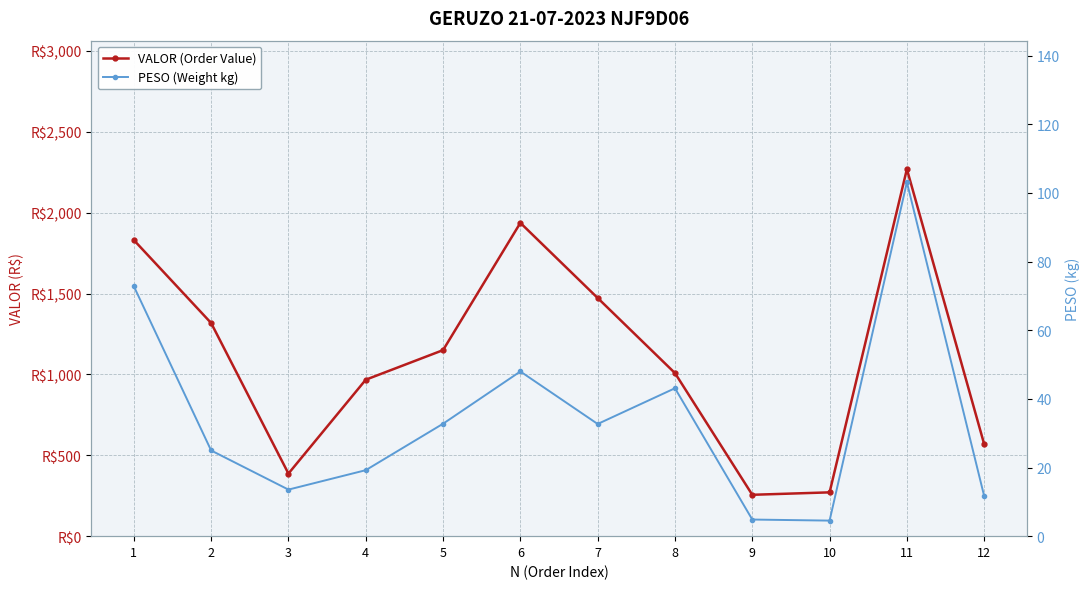

At 7, list the series in order from largest to smallest.

VALOR (Order Value), PESO (Weight kg)